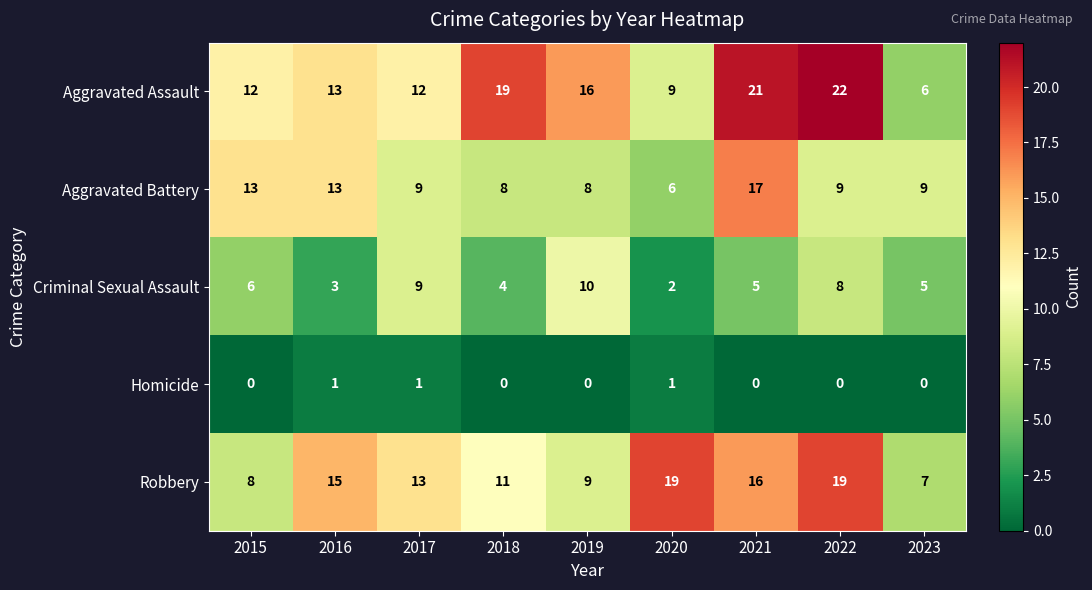

What is the difference between the second highest and second lowest values in the Criminal Sexual Assault series?

6